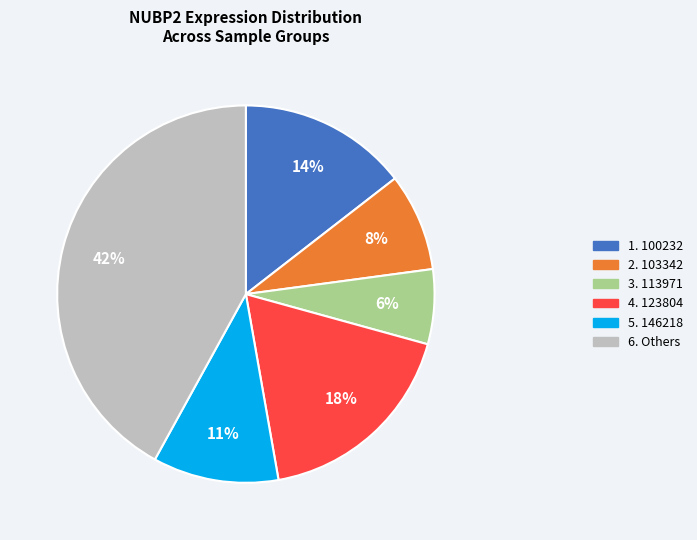

How many slices are in this pie chart?

6